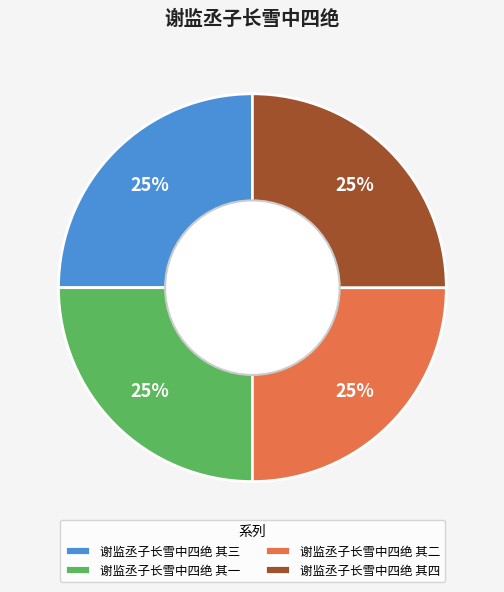

How many slices are in this pie chart?

4